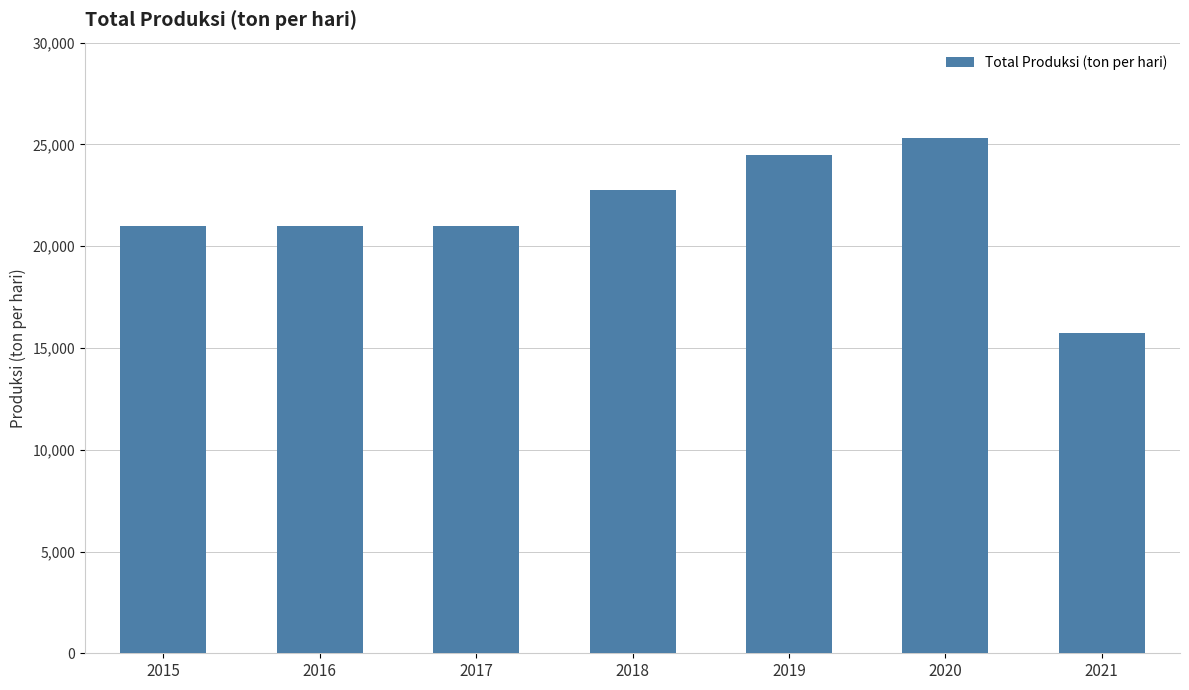

At which category does the chart reach its minimum across all series?

2021